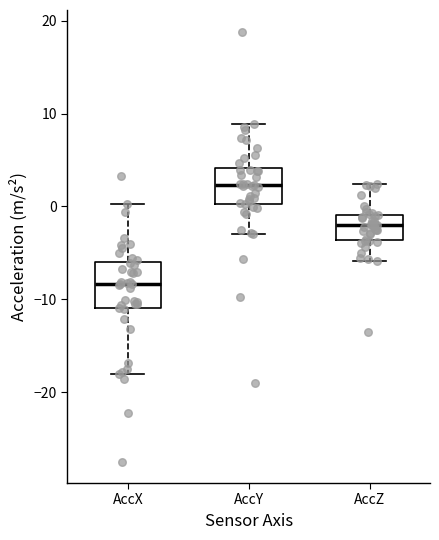

Which box has the highest median line?

AccY